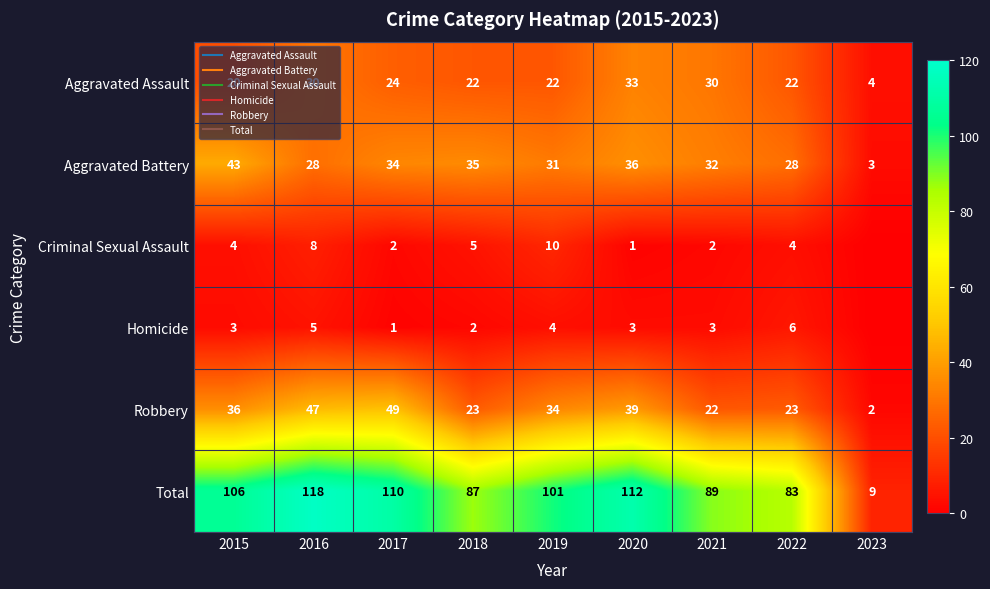

At how many categories does at least one series exceed 31?

8